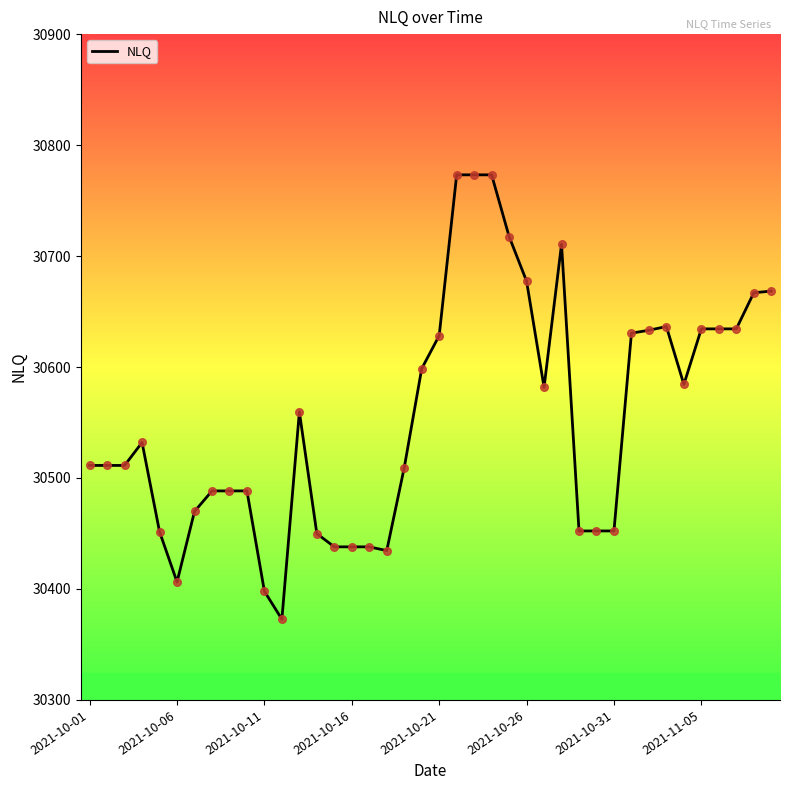

What is the greatest value displayed?

30773.2